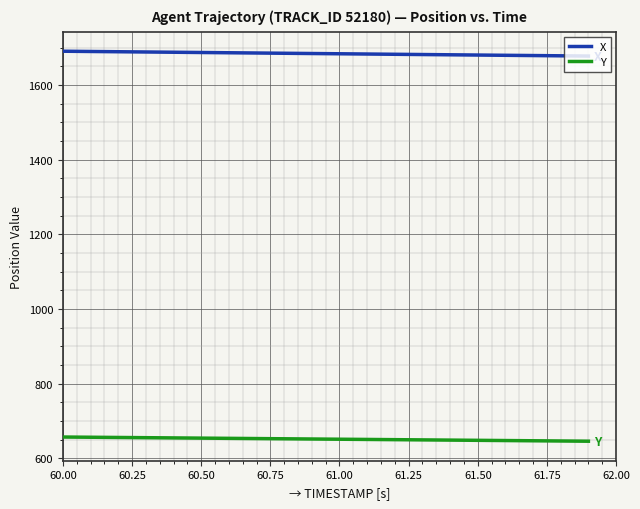

True or false: Y and X intersect in this chart.

False